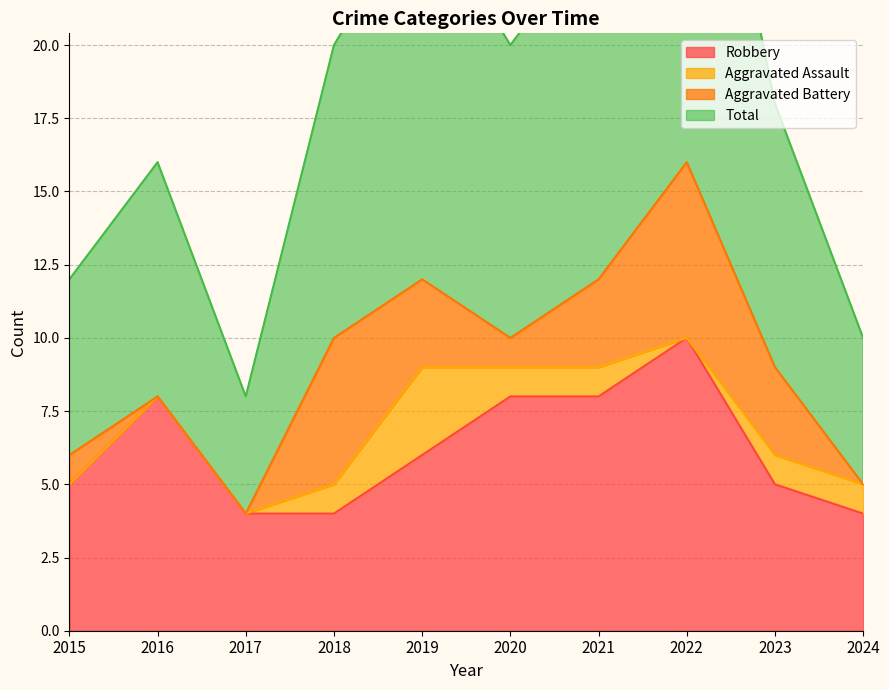

Does the chart have visible grid lines?

Yes